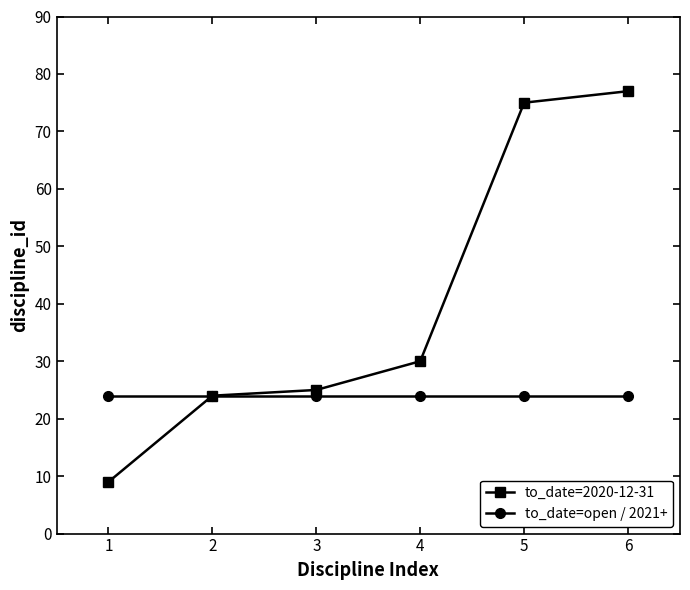

What is the minimum value for to_date=open / 2021+?

24